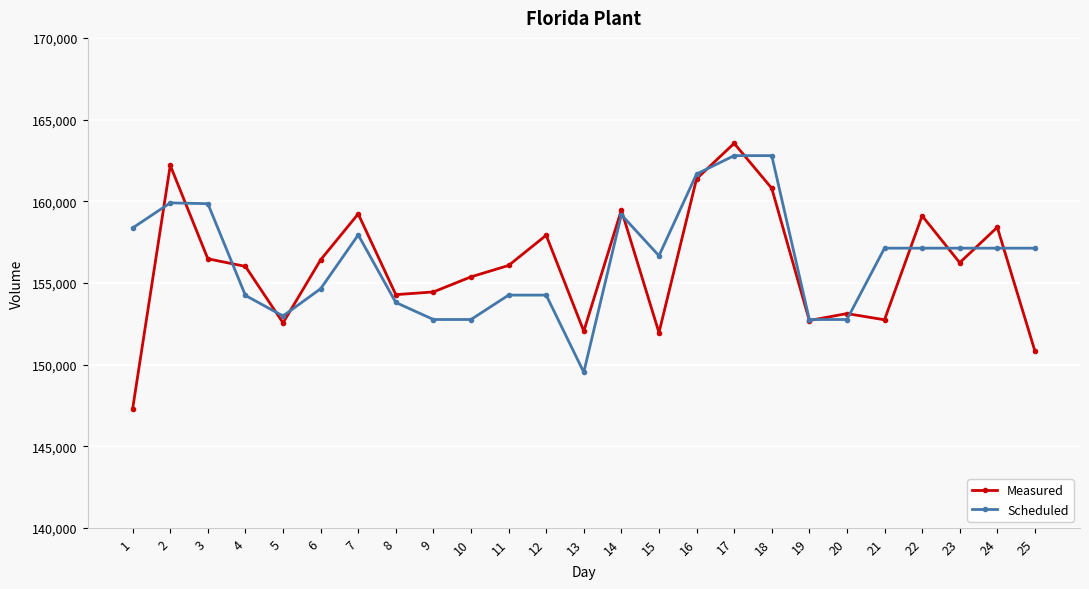

What is the value of the Scheduled point at the 4th from the left?

154229